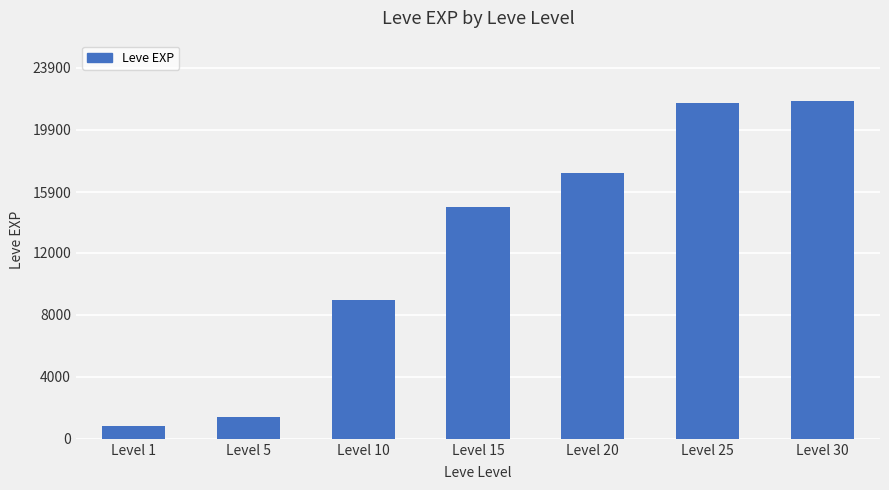

What is the difference between the values at Level 20 and Level 15?

2200